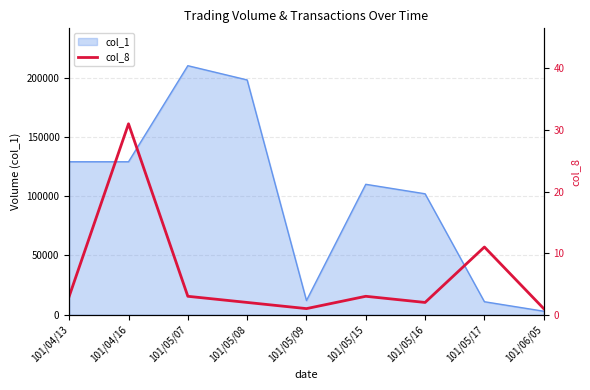

How many points are higher than both their immediate neighbors (excluding endpoints)?

3